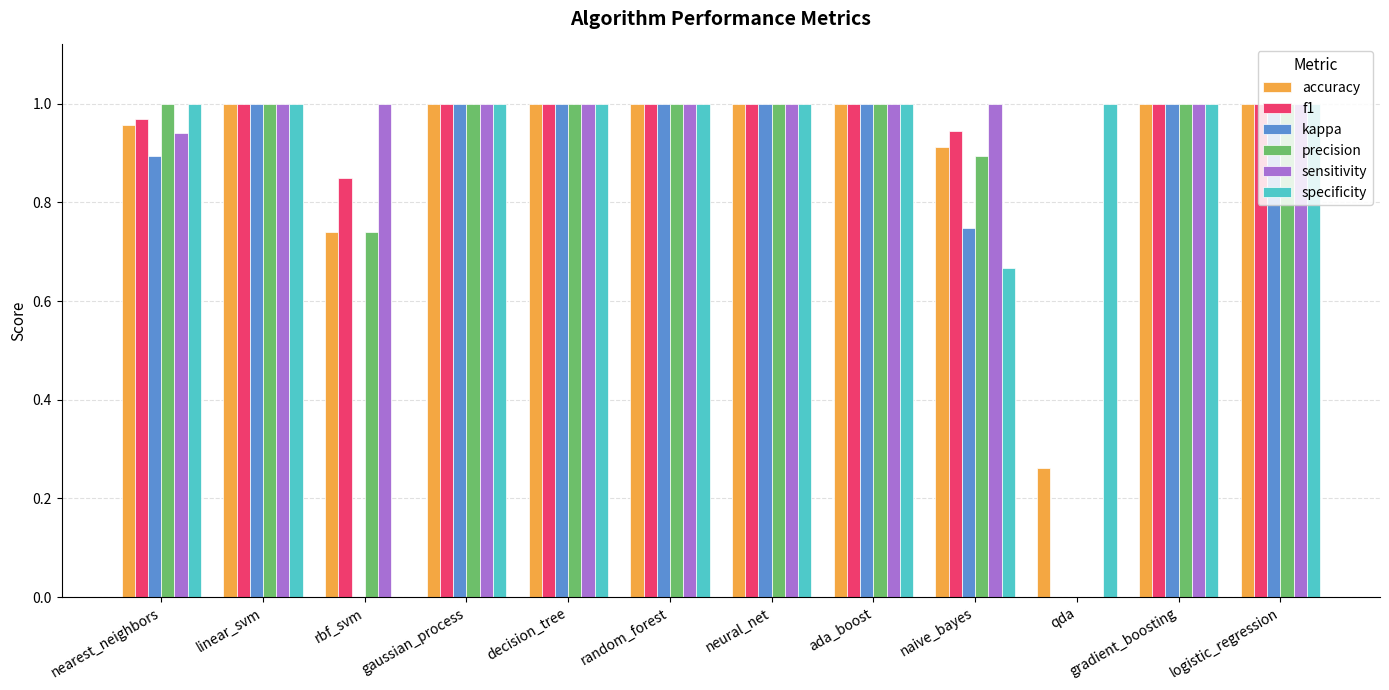

True or false: precision has a value of 1.0 at logistic_regression.

True